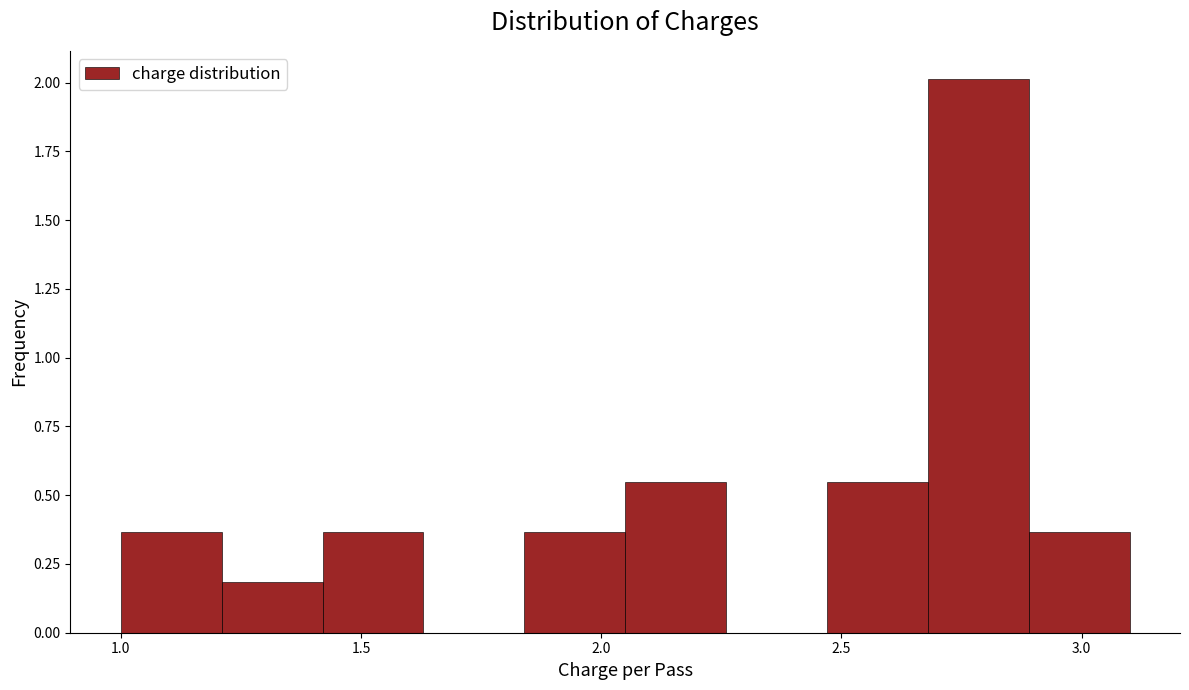

Reading left to right, list every bar in this chart as the range it spans on the x-axis followed by its height. Neither the bar edges nor the heights are printed on the chart, so give them approximately, as read against the axes.

1.00 to 1.21: 0.35
1.21 to 1.42: 0.20
1.42 to 1.63: 0.35
1.63 to 1.84: 0
1.84 to 2.05: 0.35
2.05 to 2.26: 0.55
2.26 to 2.47: 0
2.47 to 2.68: 0.55
2.68 to 2.89: 2.00
2.89 to 3.10: 0.35